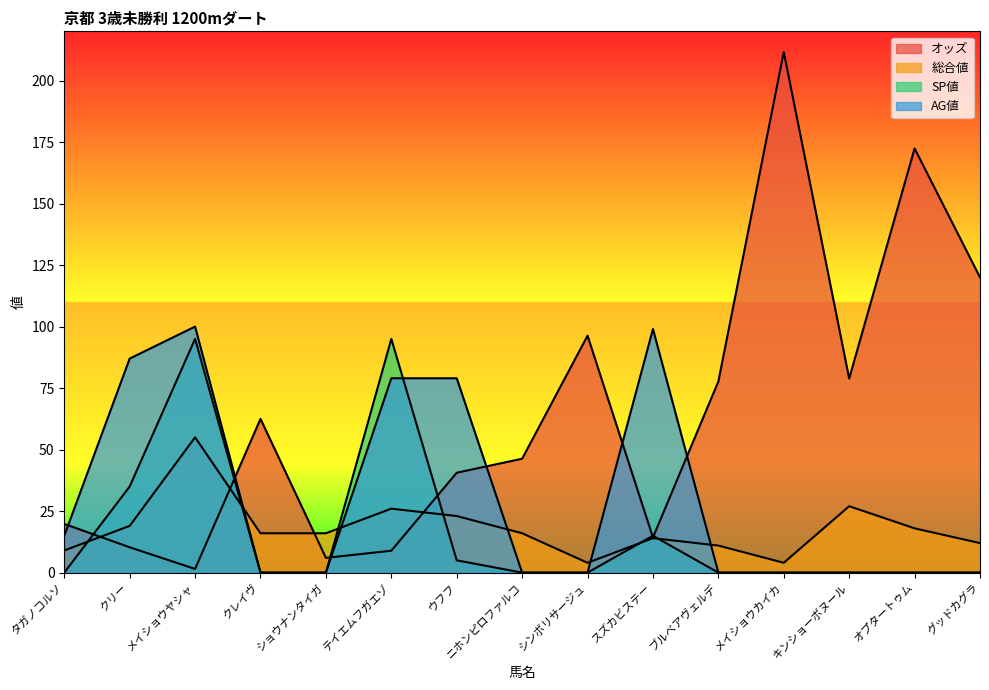

Rank the series at スズカビステー from lowest to highest value.

総合値, オッズ, SP値, AG値